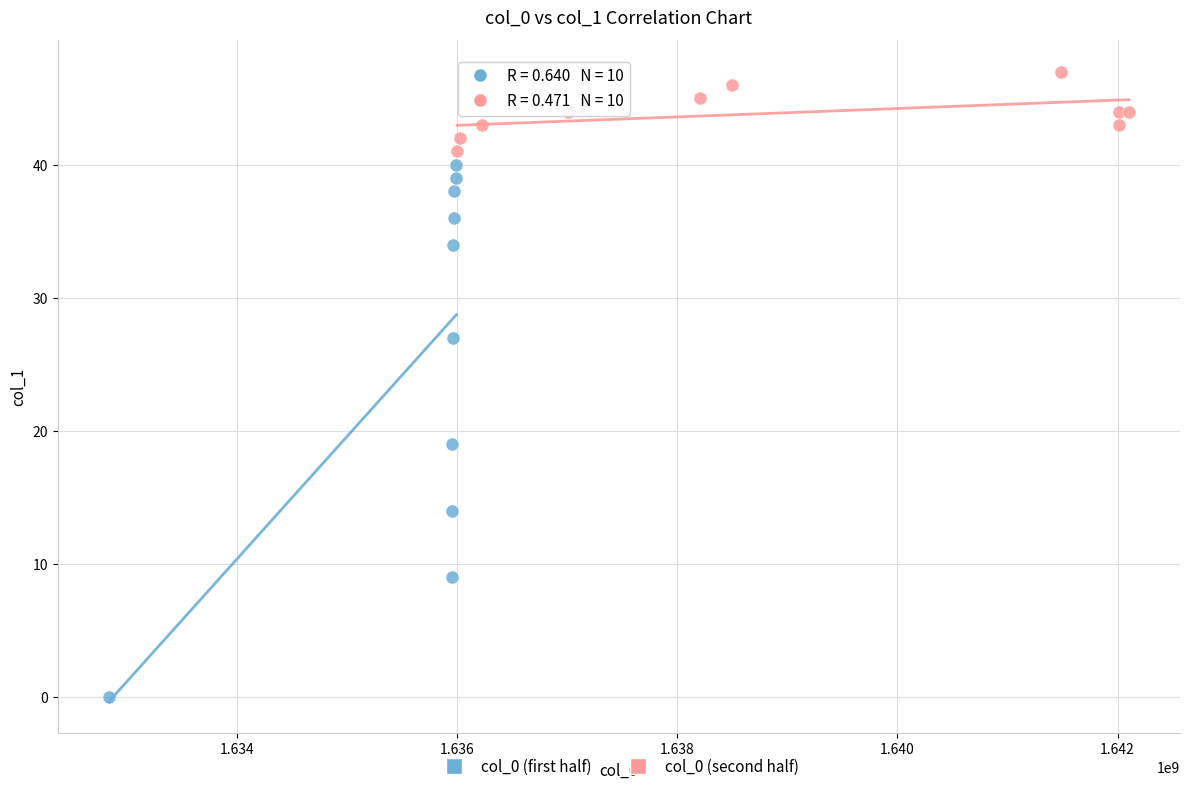

Which series reaches the maximum Y coordinate?

col_0 (second half)